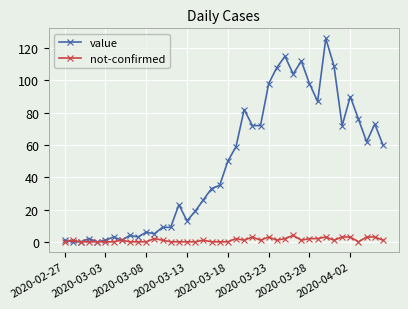

Which series has the largest total across all categories?

value